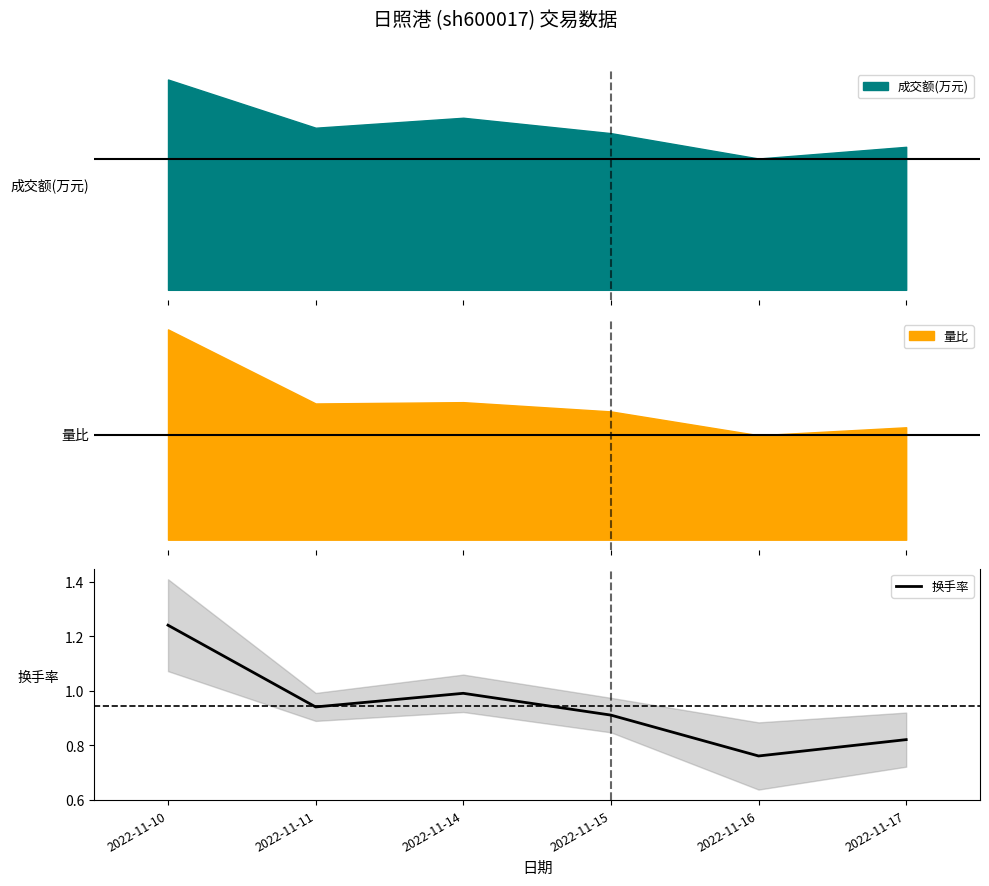

How many points are higher than both their immediate neighbors (excluding endpoints)?

1